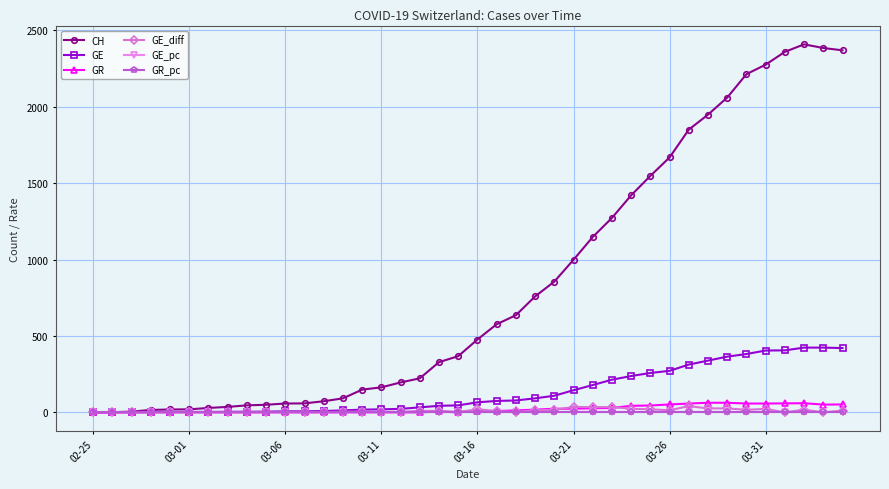

Which series has the widest spread of values?

CH